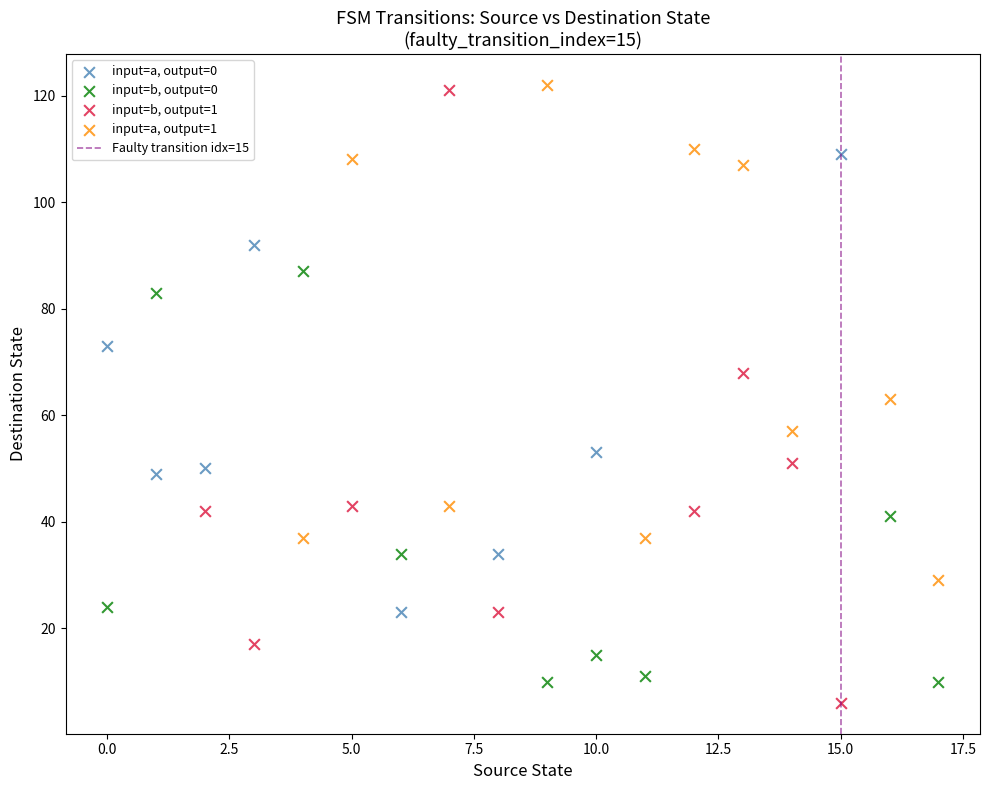

Which series has the widest spread of Y values?

input=b, output=1